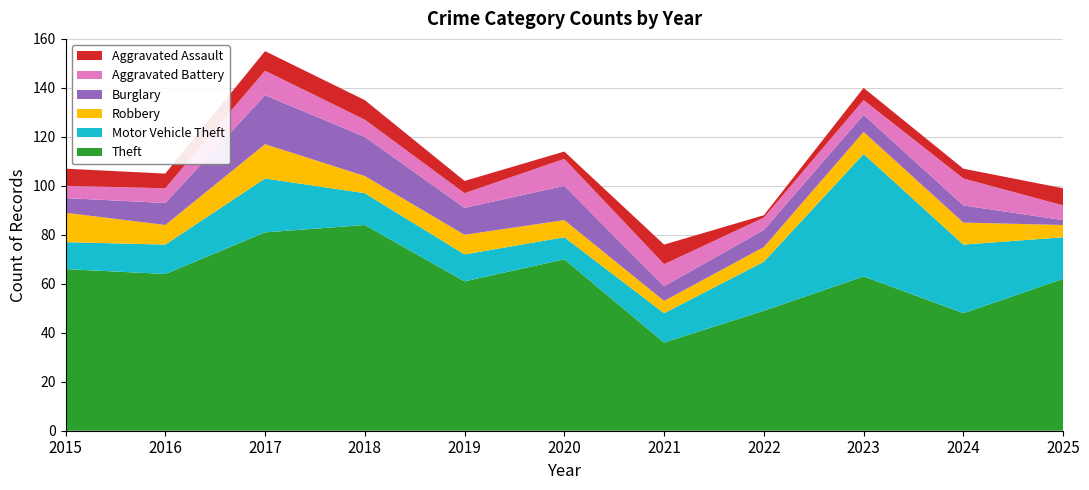

Reading left to right, extract all data points from this chart.

Theft: 2015=66	2016=64	2017=81	2018=84	2019=61	2020=70	2021=36	2022=49	2023=63	2024=48	2025=62
Motor Vehicle Theft: 2015=11	2016=12	2017=22	2018=13	2019=11	2020=9	2021=12	2022=20	2023=50	2024=28	2025=17
Robbery: 2015=12	2016=8	2017=14	2018=7	2019=8	2020=7	2021=5	2022=6	2023=9	2024=9	2025=5
Burglary: 2015=6	2016=9	2017=20	2018=16	2019=11	2020=14	2021=6	2022=7	2023=7	2024=7	2025=2
Aggravated Battery: 2015=5	2016=6	2017=10	2018=7	2019=6	2020=11	2021=9	2022=5	2023=6	2024=11	2025=6
Aggravated Assault: 2015=7	2016=6	2017=8	2018=8	2019=5	2020=3	2021=8	2022=1	2023=5	2024=4	2025=7